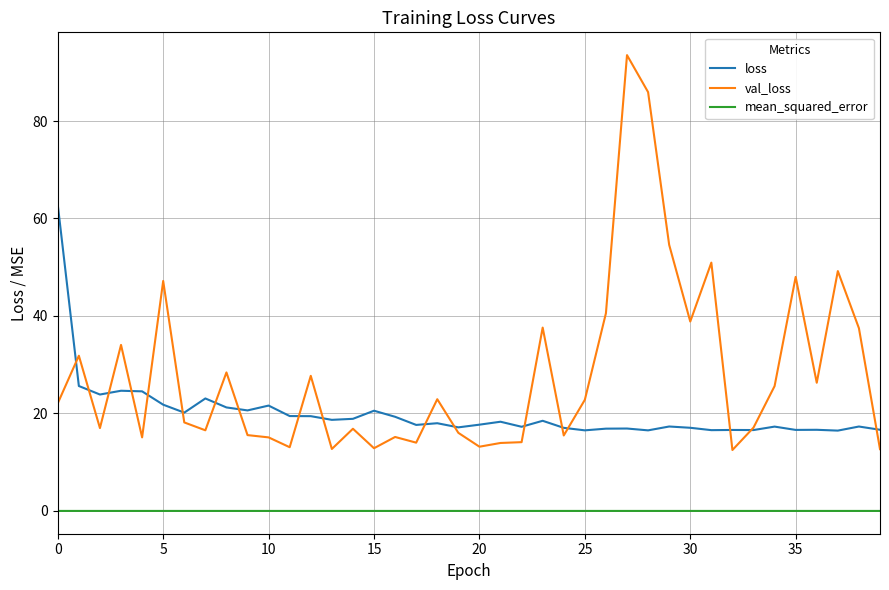

After their last crossing, which series has the higher values: loss or val_loss?

loss